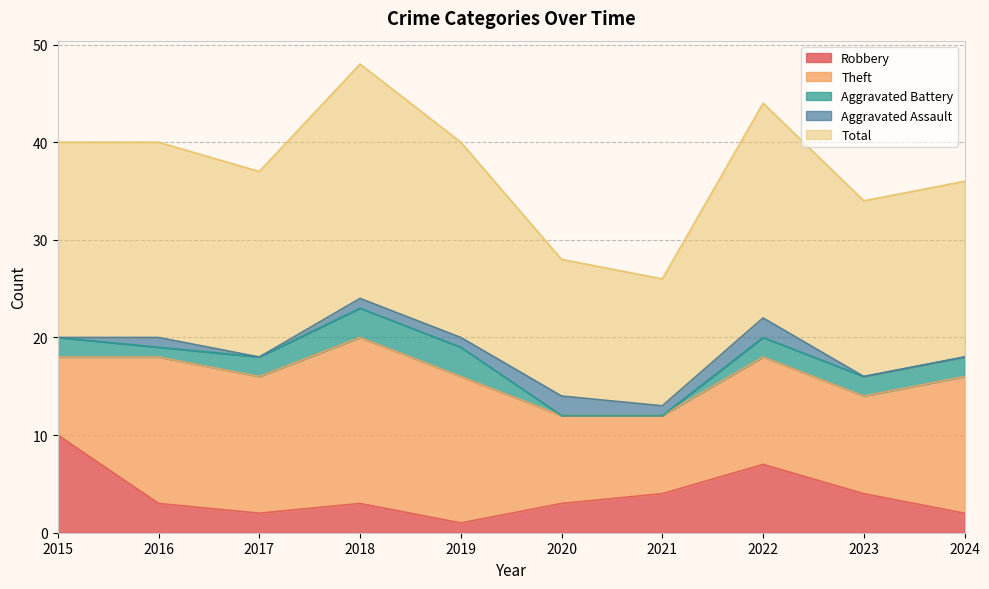

The Theft series shows 14 at 2024. True or false?

True